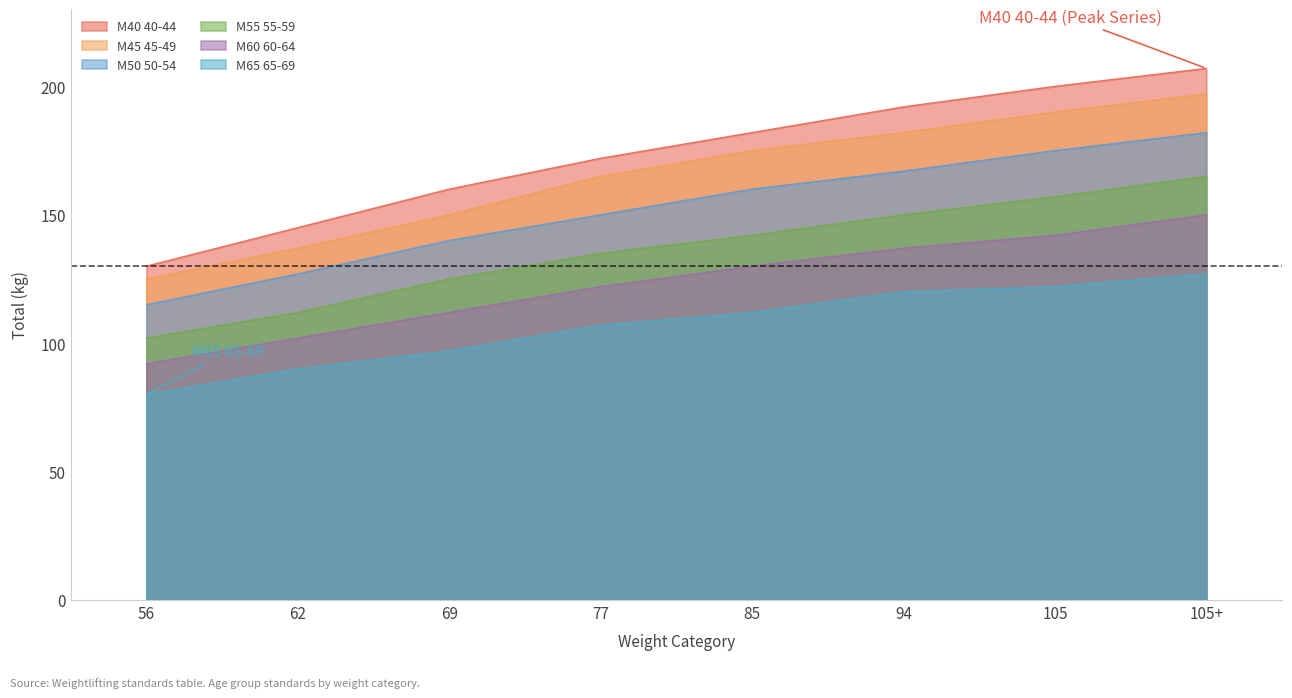

What are all the series names shown in the legend?

M40 40-44, M45 45-49, M50 50-54, M55 55-59, M60 60-64, M65 65-69